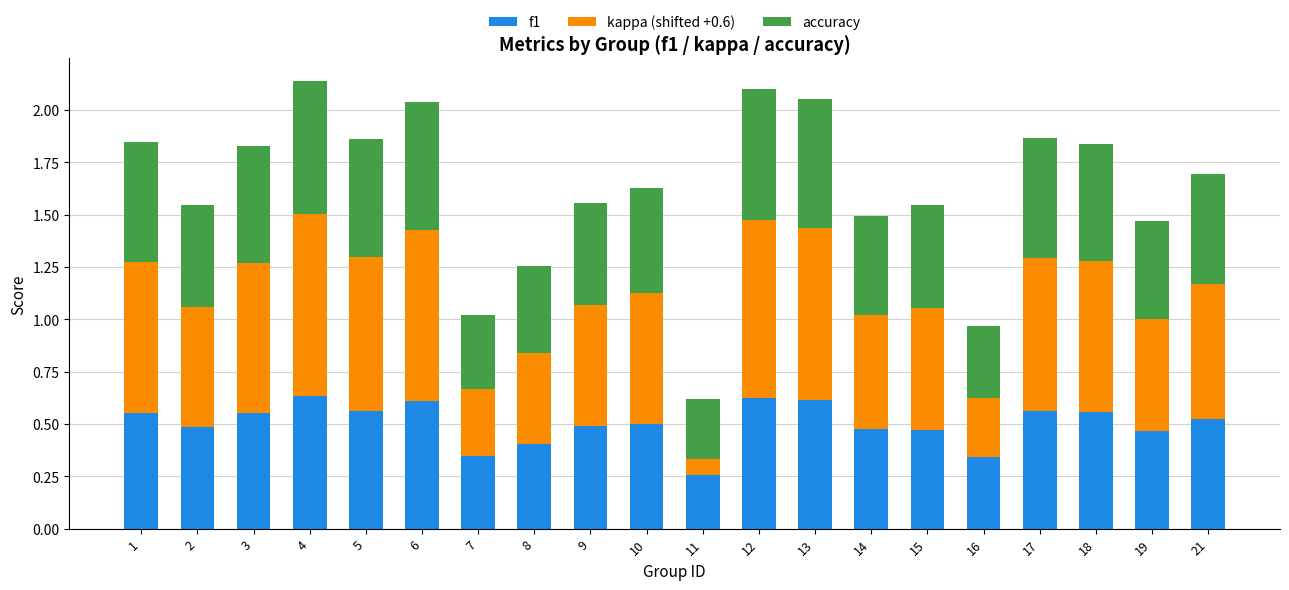

What is the total value across all series at 13?

2.1